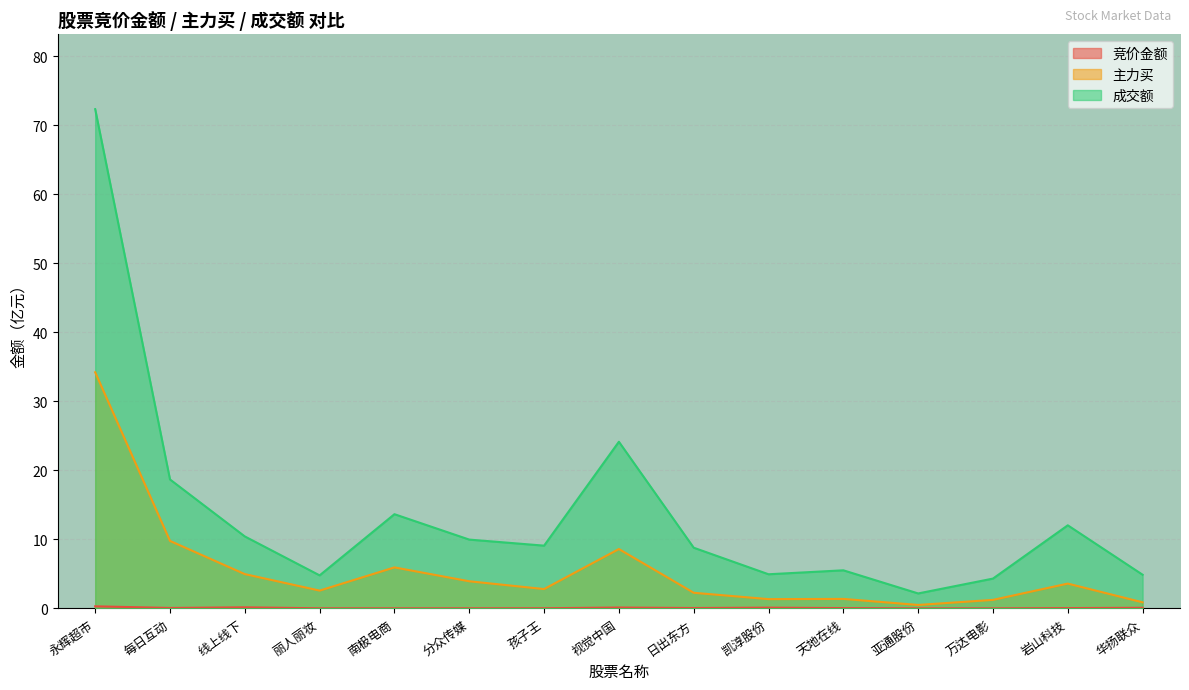

Between 南极电商 and 日出东方, which is larger?

日出东方